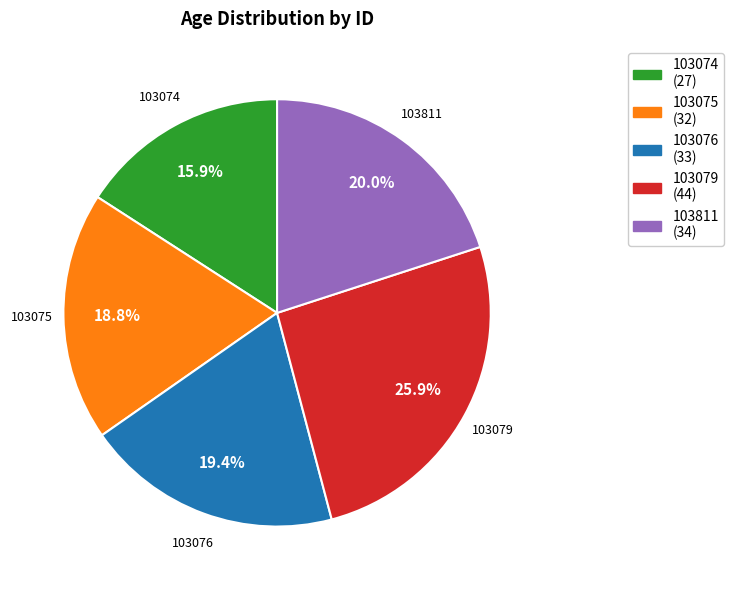

Is the sum of 103076 and 103811 greater than half?

No